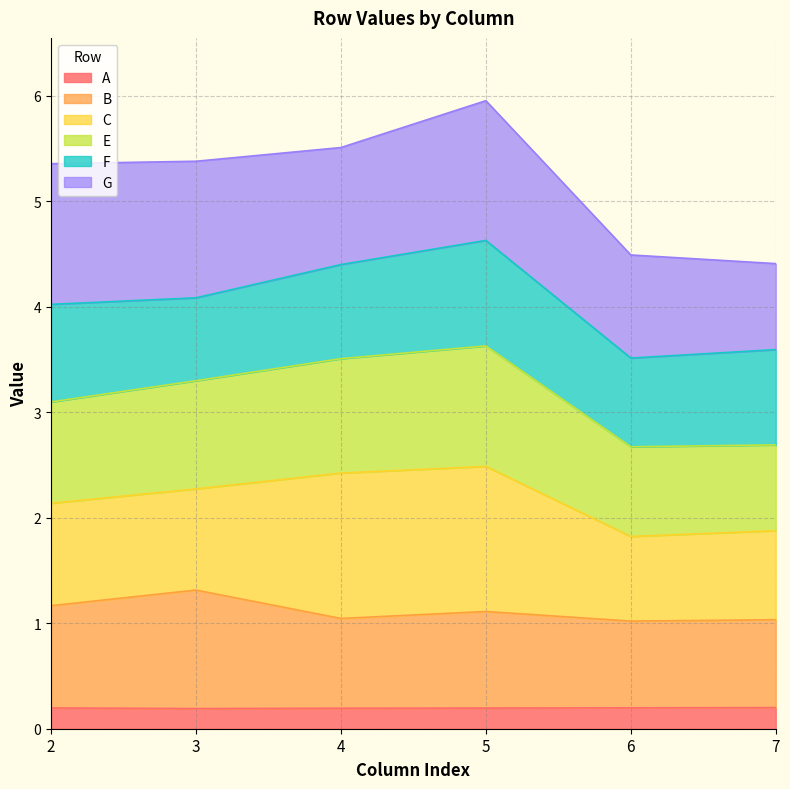

True or false: A and E cross at least once.

False